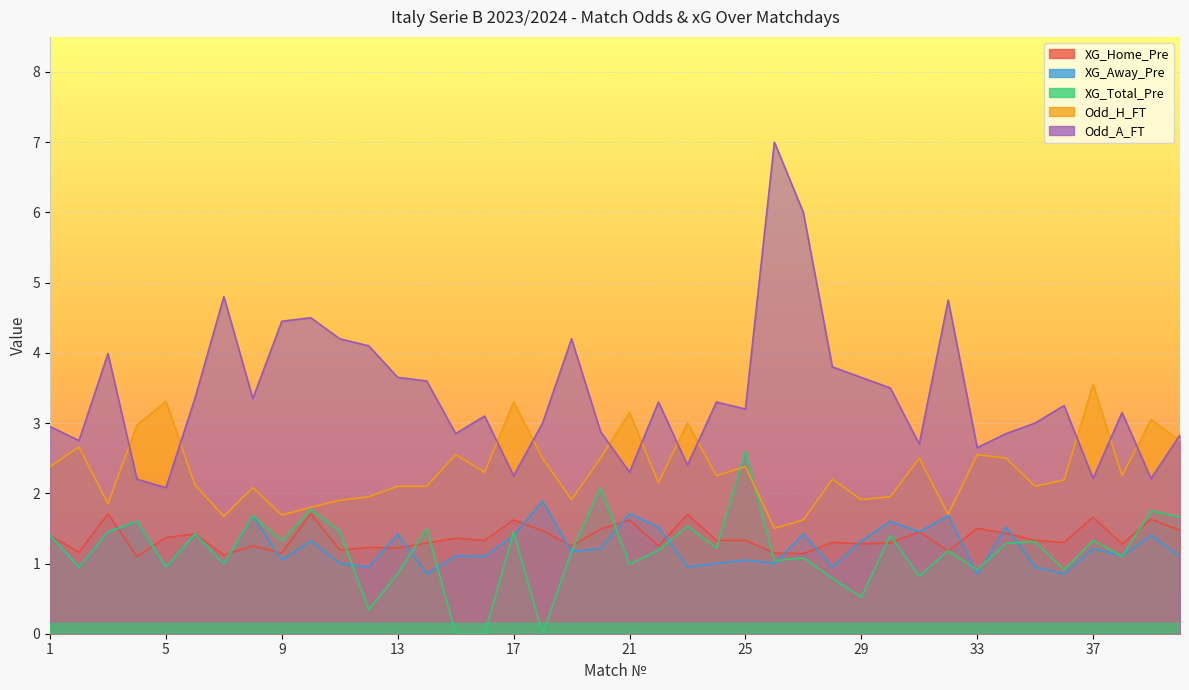

Reading left to right, list all the values displayed in this chart.

XG_Home_Pre: 1=1.4	2=1.2	3=1.7	4=1.1	5=1.4	6=1.4	7=1.1	8=1.2	9=1.1	10=1.7	11=1.2	12=1.2	13=1.2	14=1.3	15=1.4	16=1.3	17=1.6	18=1.5	19=1.2	20=1.5	21=1.6	22=1.2	23=1.7	24=1.3	25=1.3	26=1.1	27=1.1	28=1.3	29=1.3	30=1.3	31=1.4	32=1.2	33=1.5	34=1.4	35=1.3	36=1.3	37=1.7	38=1.3	39=1.6	40=1.5
XG_Away_Pre: 1=1.4	2=0.9	3=1.4	4=1.6	5=0.9	6=1.4	7=1.0	8=1.7	9=1.1	10=1.3	11=1.0	12=0.9	13=1.4	14=0.8	15=1.1	16=1.1	17=1.4	18=1.9	19=1.2	20=1.2	21=1.7	22=1.5	23=0.9	24=1.0	25=1.1	26=1.0	27=1.4	28=0.9	29=1.3	30=1.6	31=1.4	32=1.7	33=0.8	34=1.5	35=0.9	36=0.8	37=1.2	38=1.1	39=1.4	40=1.1
XG_Total_Pre: 1=1.4	2=0.9	3=1.4	4=1.6	5=0.9	6=1.4	7=1.0	8=1.7	9=1.3	10=1.8	11=1.5	12=0.3	13=0.9	14=1.5	15=0.0	16=0.0	17=1.4	18=0.0	19=1.2	20=2.1	21=1.0	22=1.2	23=1.5	24=1.2	25=2.6	26=1.0	27=1.1	28=0.8	29=0.5	30=1.4	31=0.8	32=1.2	33=0.9	34=1.3	35=1.3	36=0.9	37=1.3	38=1.1	39=1.8	40=1.7
Odd_H_FT: 1=2.4	2=2.7	3=1.9	4=3.0	5=3.3	6=2.1	7=1.7	8=2.1	9=1.7	10=1.8	11=1.9	12=1.9	13=2.1	14=2.1	15=2.5	16=2.3	17=3.3	18=2.5	19=1.9	20=2.5	21=3.1	22=2.1	23=3.0	24=2.2	25=2.4	26=1.5	27=1.6	28=2.2	29=1.9	30=1.9	31=2.5	32=1.7	33=2.5	34=2.5	35=2.1	36=2.2	37=3.5	38=2.2	39=3.0	40=2.8
Odd_A_FT: 1=3.0	2=2.8	3=4.0	4=2.2	5=2.1	6=3.4	7=4.8	8=3.4	9=4.5	10=4.5	11=4.2	12=4.1	13=3.6	14=3.6	15=2.9	16=3.1	17=2.2	18=3.0	19=4.2	20=2.9	21=2.3	22=3.3	23=2.4	24=3.3	25=3.2	26=7.0	27=6.0	28=3.8	29=3.6	30=3.5	31=2.7	32=4.8	33=2.6	34=2.9	35=3.0	36=3.2	37=2.2	38=3.1	39=2.2	40=2.8